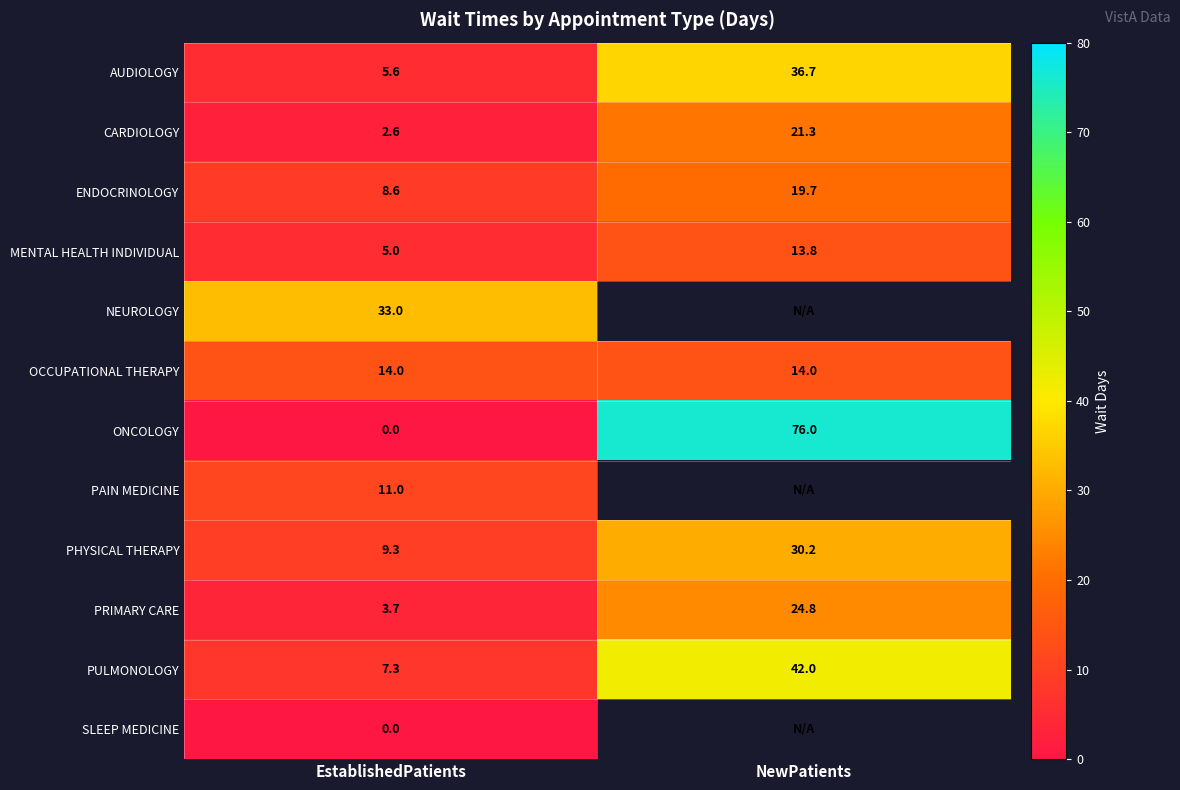

At how many categories does at least one series exceed 12?

2